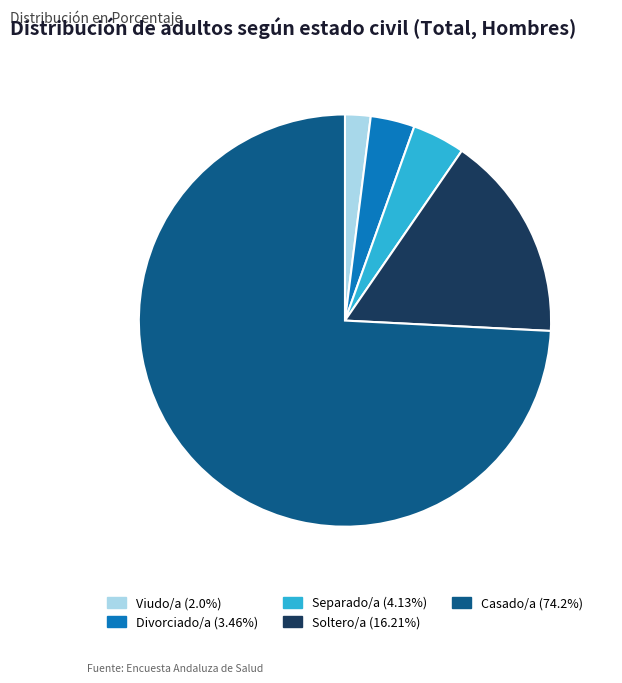

To the nearest percent, what is the average slice percentage?

20%